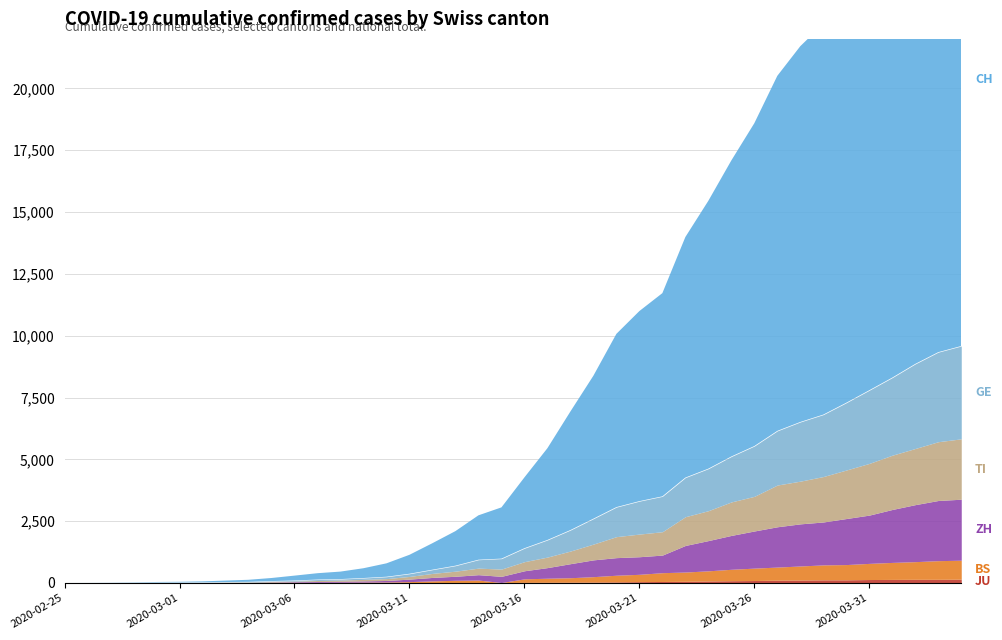

Reading left to right, extract all data points from this chart.

CH: 0	2	6	13	23	29	40	59	83	125	197	257	303	396	542	766	1072	1398	1795	2072	2864	3710	4794	5781	7005	7686	8217	9727	10831	11970	13054	14356	15195	15798	16920	17842	18908	19997	20965	21535
GE: 0	1	1	4	8	9	10	13	14	17	25	38	40	56	76	109	150	222	340	423	544	692	848	1027	1194	1331	1430	1582	1699	1837	2033	2190	2393	2505	2721	2958	3137	3420	3621	3753
TI: 0	1	1	1	2	2	4	8	13	25	28	41	49	61	75	108	163	206	265	293	368	426	511	638	849	916	945	1162	1209	1354	1401	1688	1727	1837	1962	2091	2195	2271	2377	2442
ZH: 0	0	2	2	6	7	10	13	15	23	29	34	40	49	62	101	140	163	218	250	326	429	568	679	711	711	711	1075	1223	1370	1502	1629	1703	1735	1861	1952	2141	2305	2433	2466
BS: 0	0	1	1	1	1	1	3	3	8	15	21	24	28	33	49	73	92	100	0	143	164	181	220	270	297	356	374	410	462	501	530	569	605	617	653	687	714	754	767
JU: 0	0	1	1	1	1	1	2	2	4	4	5	5	7	7	7	12	17	18	19	25	29	32	36	44	54	61	69	82	92	100	114	119	127	128	140	145	149	149	154